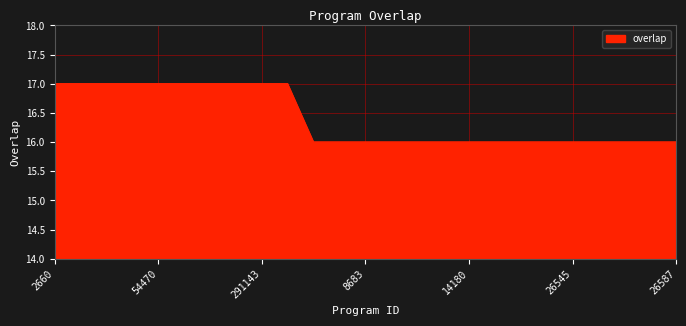

Does the chart display data point markers on the line(s)?

No